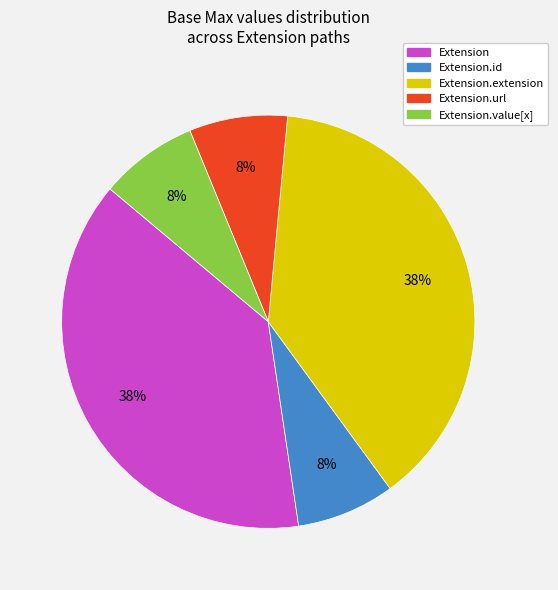

To the nearest percent, what is the average slice percentage?

20%